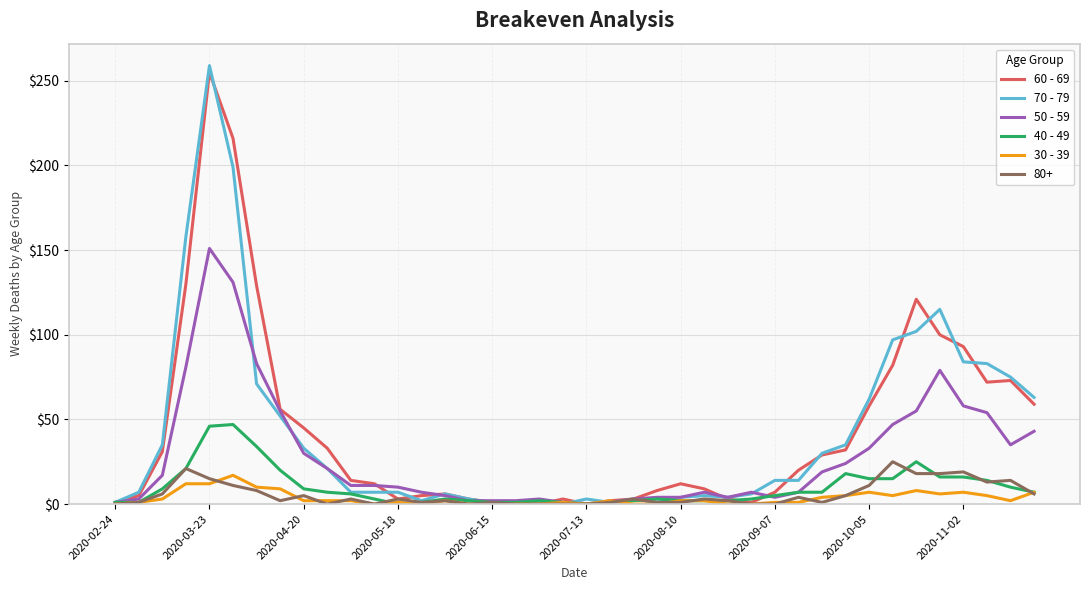

What is the greatest value displayed?

259